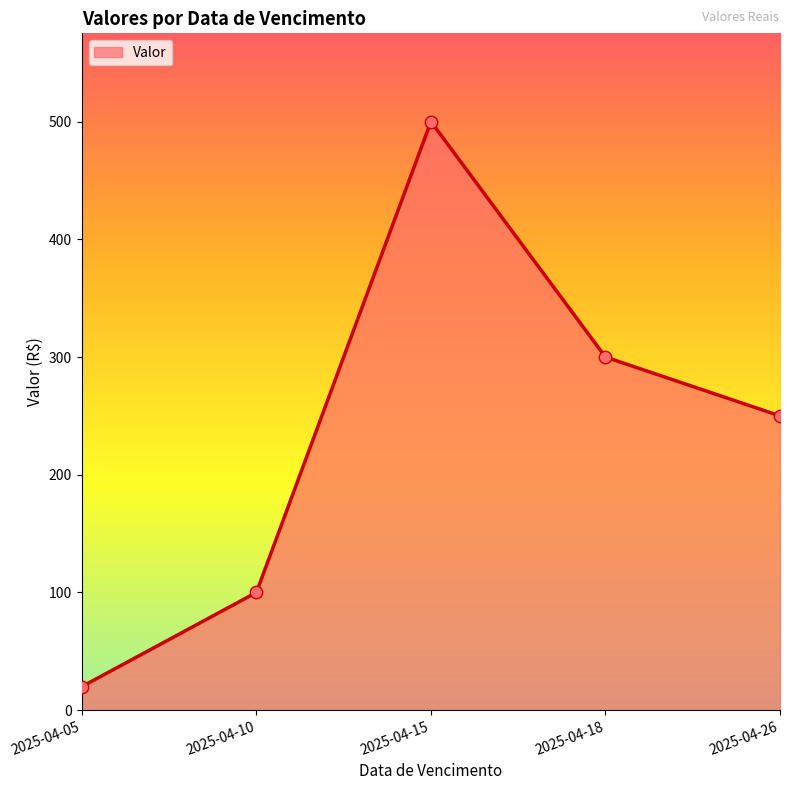

Between 2025-04-15 and 2025-04-10, which is larger?

2025-04-15